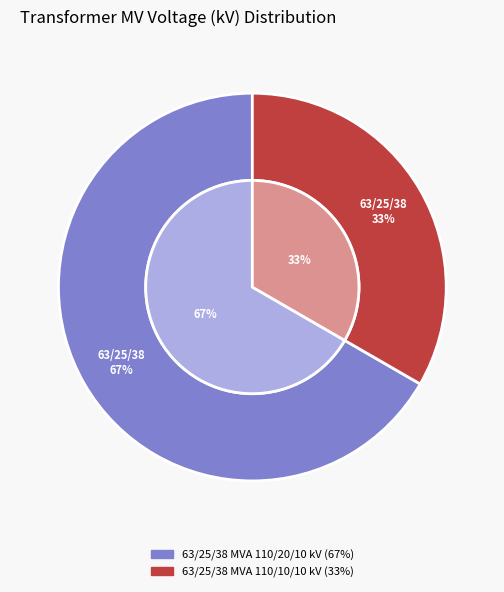

What is the majority slice?

63/25/38 MVA 110/20/10 kV